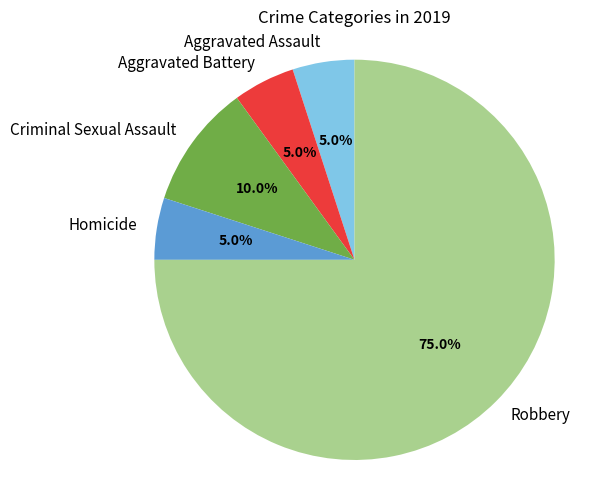

True or false: Criminal Sexual Assault accounts for 15% of the total.

False